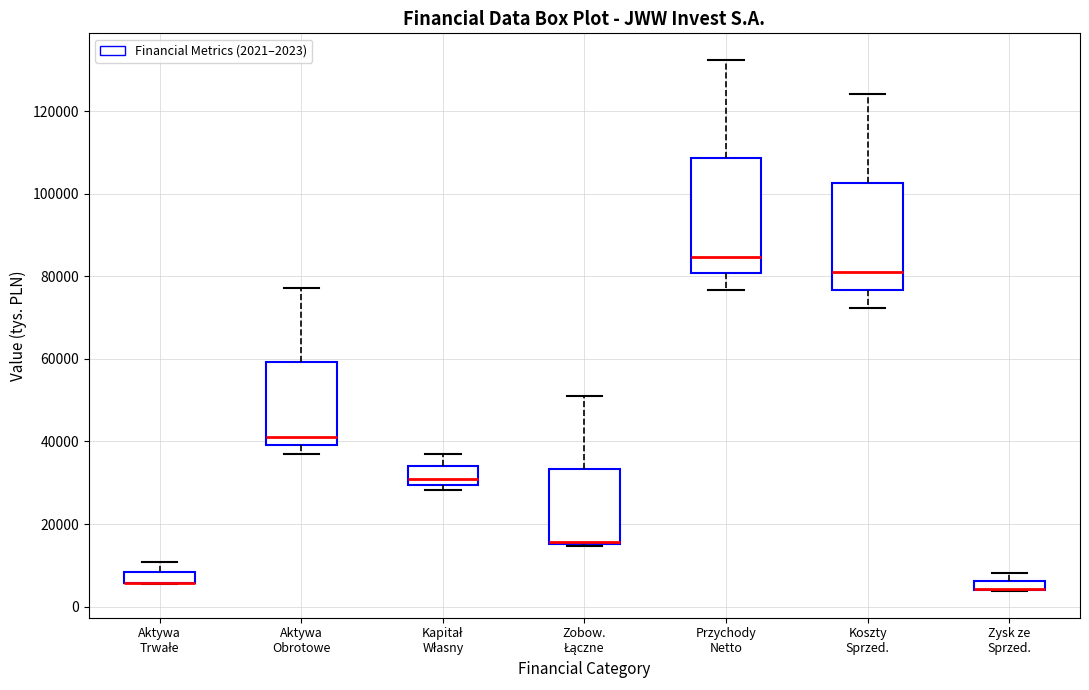

Where is the lower edge of the box for Zysk ze Sprzed. on the y-axis? The values are not printed on the chart, so give them approximately, as read against the axis.

4000